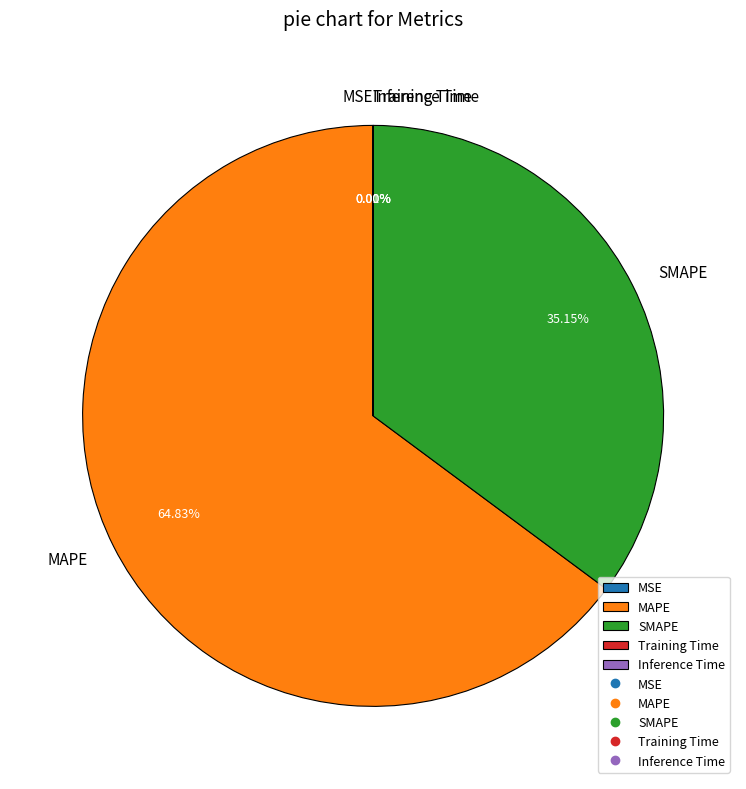

To the nearest percent, what is the average slice percentage?

20%